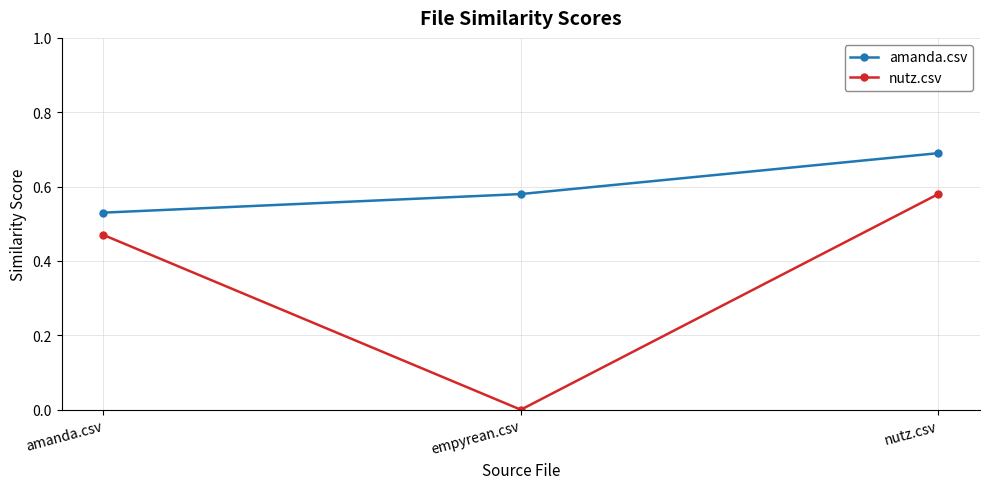

True or false: amanda.csv has a value of 0.1 at empyrean.csv.

False